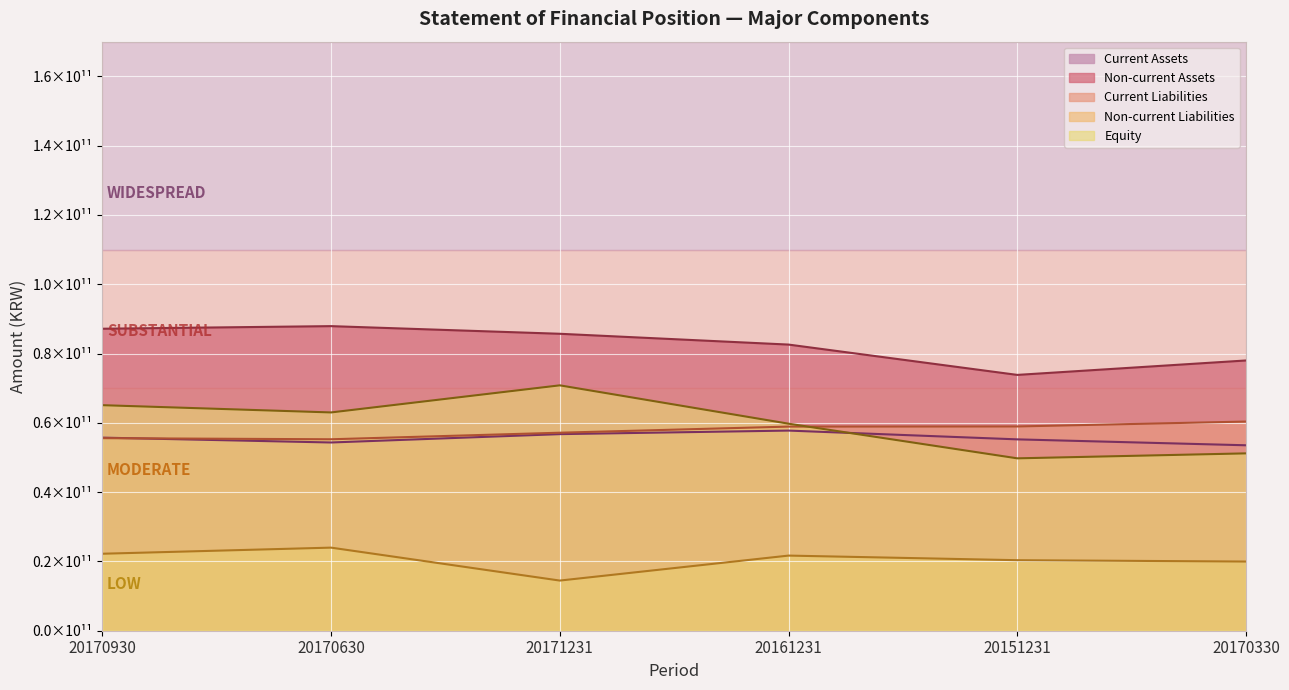

How many interior local valleys does the Non-current Liabilities series have?

2